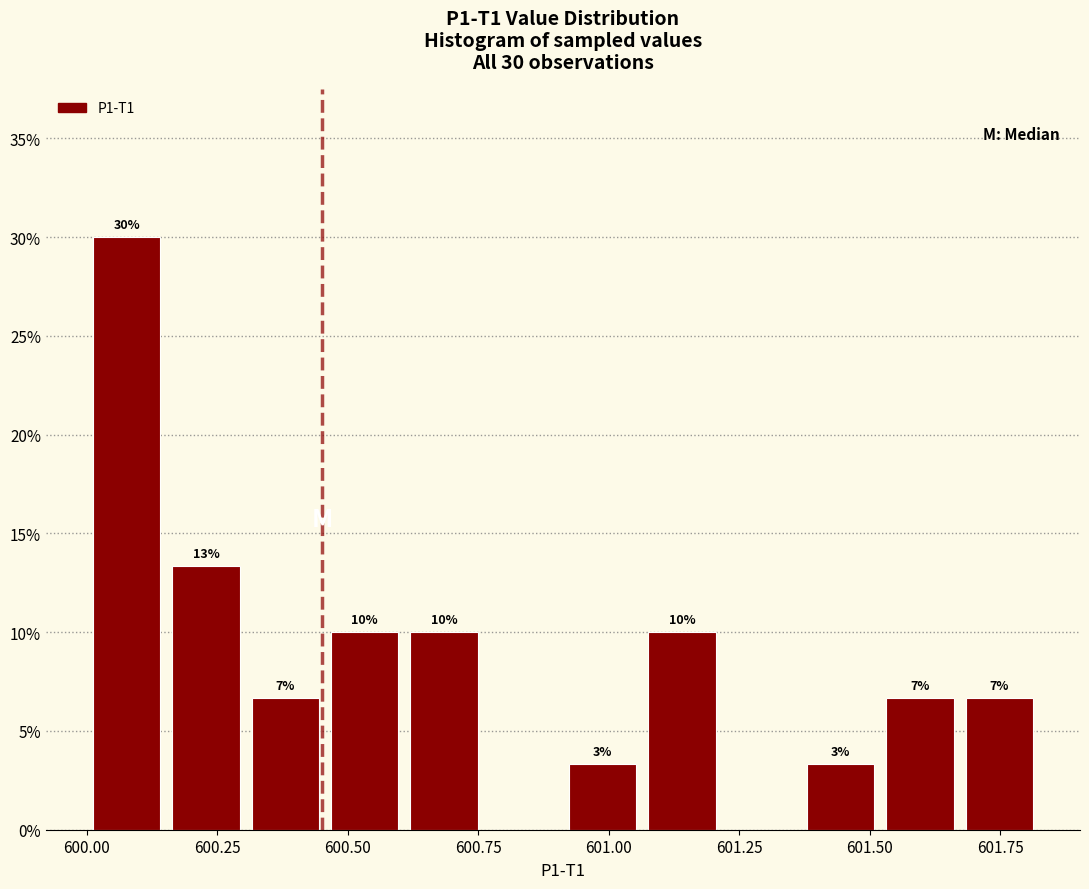

Around what value on the x-axis is the tallest bar? Give the approximate position of its centre, as read against the axis.

600.10